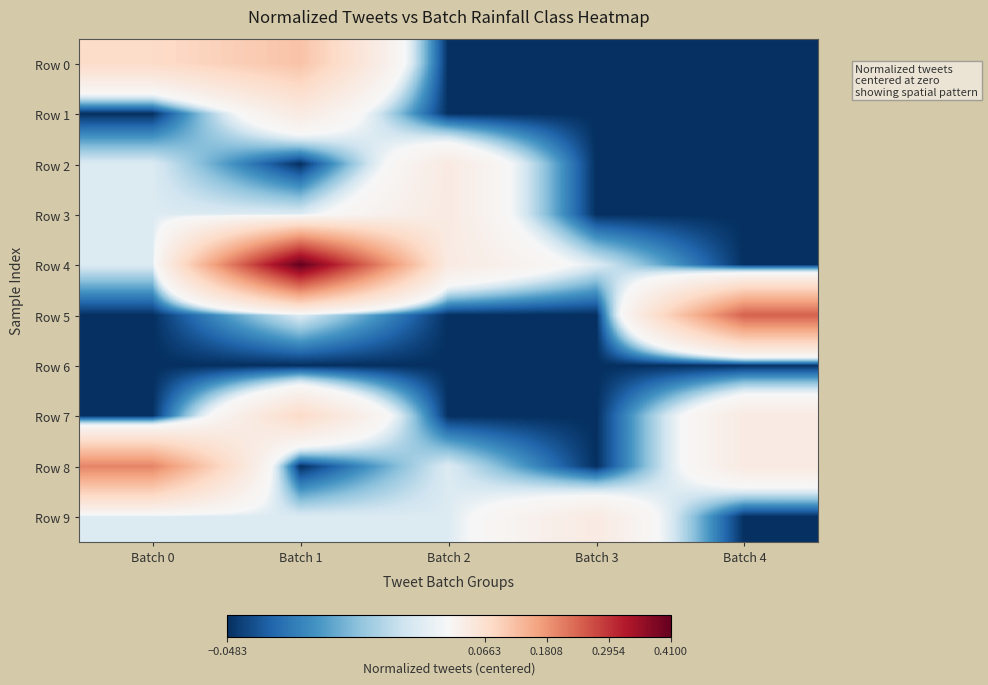

Reading left to right, extract all data points from this chart.

Row 0: Batch 0=0.1	Batch 1=0.1	Batch 2=-0.0	Batch 3=-0.0	Batch 4=-0.0
Row 1: Batch 0=-0.0	Batch 1=0.0	Batch 2=-0.0	Batch 3=-0.0	Batch 4=-0.0
Row 2: Batch 0=-0.0	Batch 1=-0.0	Batch 2=0.0	Batch 3=-0.0	Batch 4=-0.0
Row 3: Batch 0=-0.0	Batch 1=-0.0	Batch 2=0.0	Batch 3=-0.0	Batch 4=-0.0
Row 4: Batch 0=-0.0	Batch 1=0.4	Batch 2=0.0	Batch 3=-0.0	Batch 4=-0.0
Row 5: Batch 0=-0.0	Batch 1=-0.0	Batch 2=-0.0	Batch 3=-0.0	Batch 4=0.2
Row 6: Batch 0=-0.0	Batch 1=-0.0	Batch 2=-0.0	Batch 3=-0.0	Batch 4=-0.0
Row 7: Batch 0=-0.0	Batch 1=0.1	Batch 2=-0.0	Batch 3=-0.0	Batch 4=0.0
Row 8: Batch 0=0.2	Batch 1=-0.0	Batch 2=-0.0	Batch 3=-0.0	Batch 4=0.0
Row 9: Batch 0=-0.0	Batch 1=-0.0	Batch 2=-0.0	Batch 3=0.0	Batch 4=-0.0